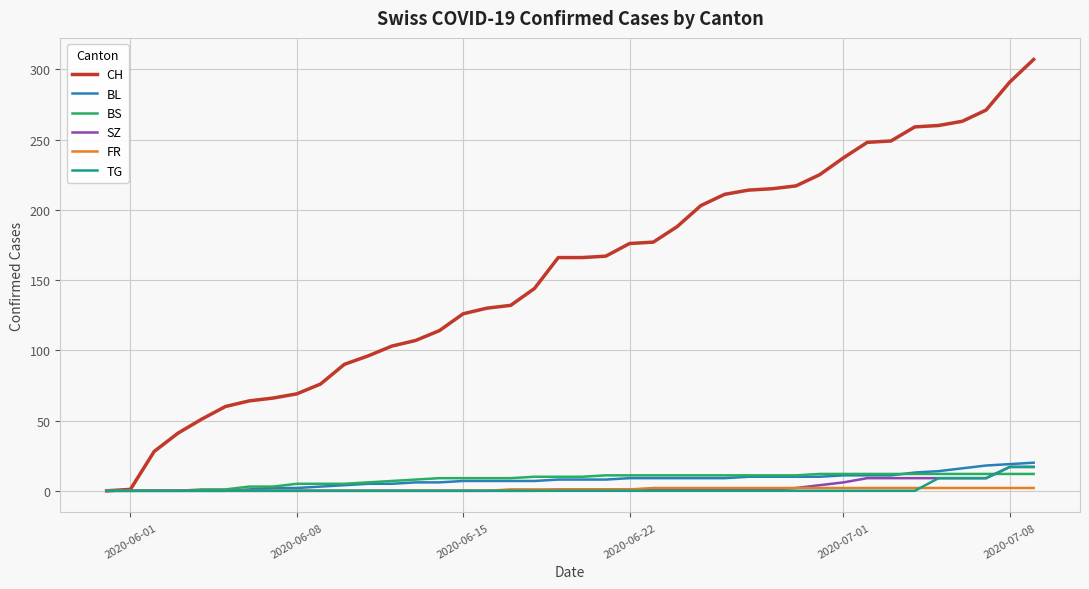

What is the maximum value for BL?

20